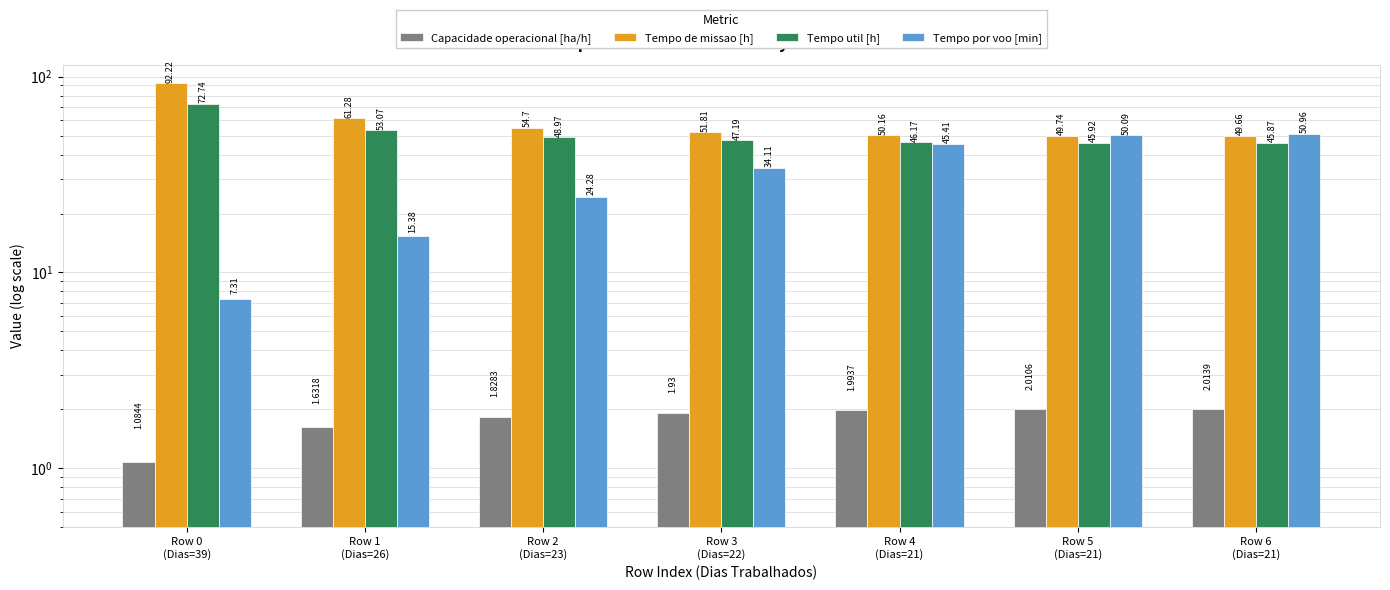

What is the approximate value of Tempo util [h] at Row 0
(Dias=39)?

72.7